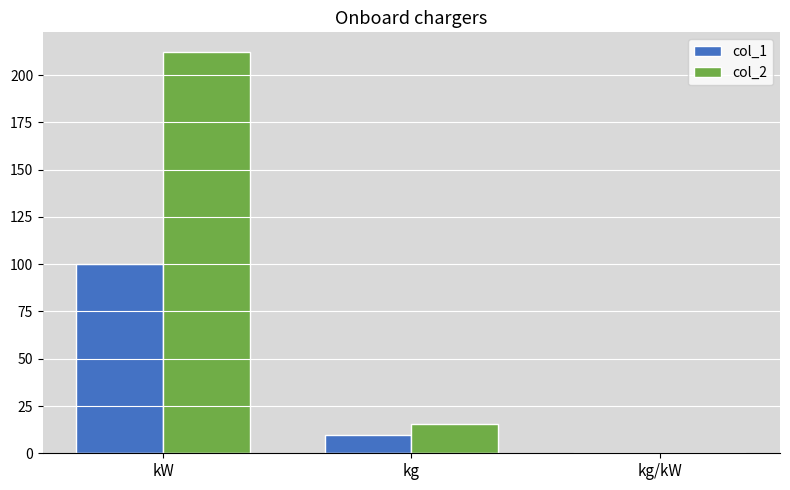

What is the average value of the col_2 series?

75.9